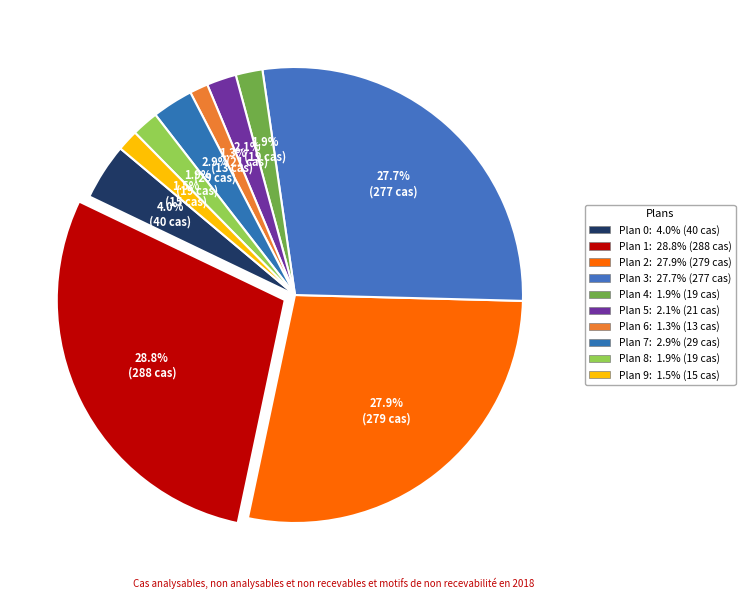

Which category has the biggest portion of the pie?

Plan 1